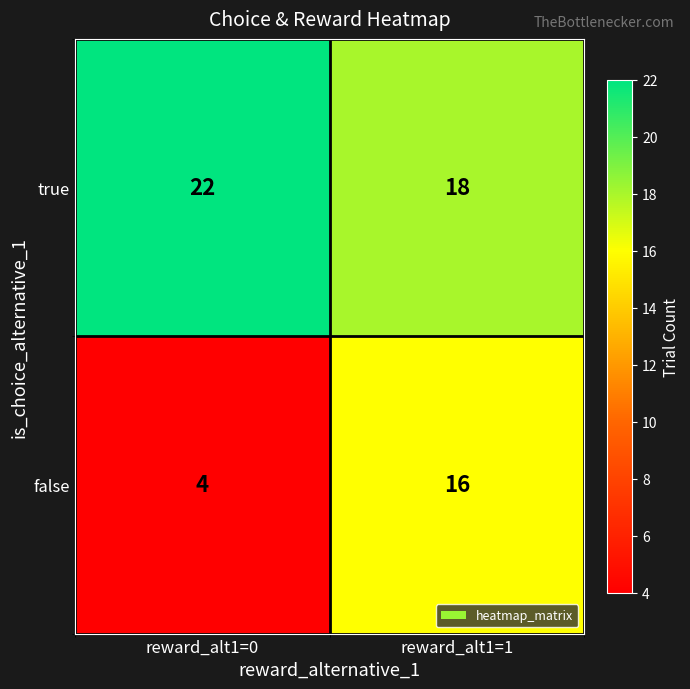

The value of true at reward_alt1=1 is 5. True or false?

False